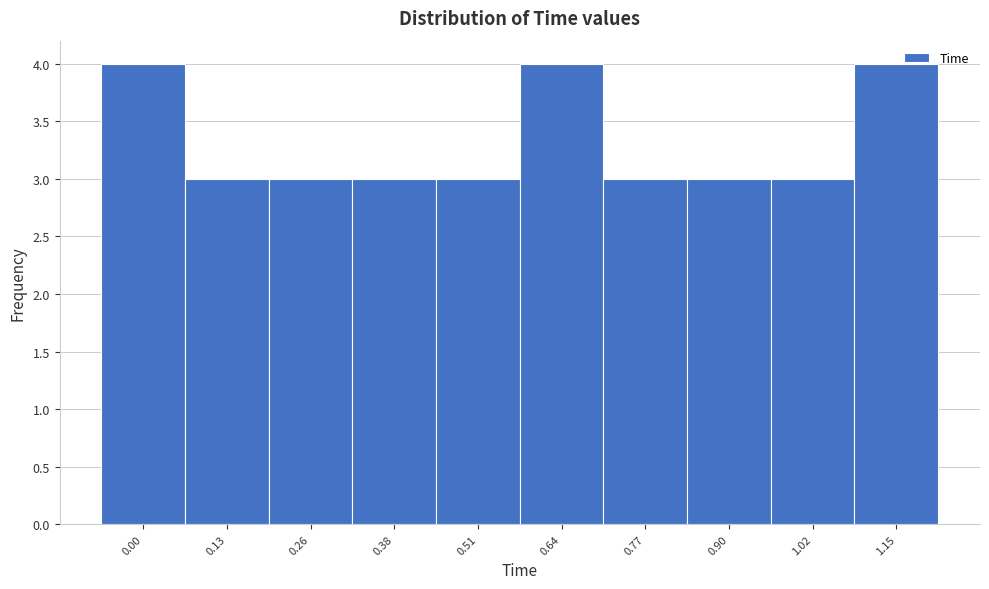

Reading left to right, extract all data points from this chart.

0.00=4	0.13=3	0.26=3	0.38=3	0.51=3	0.64=4	0.77=3	0.90=3	1.02=3	1.15=4